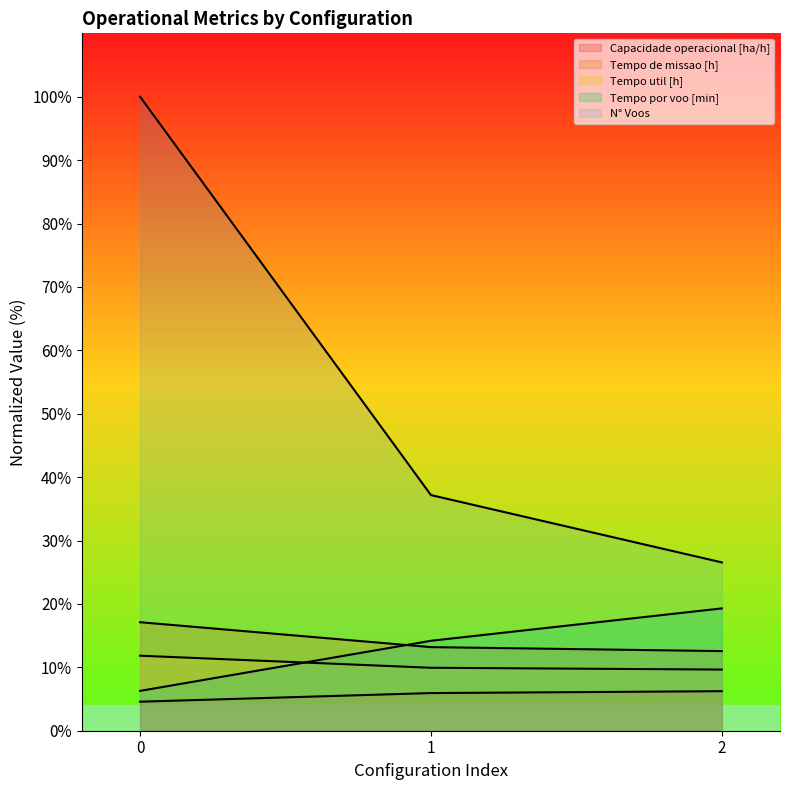

What is the spread (max minus min) of values at 1?

31.2